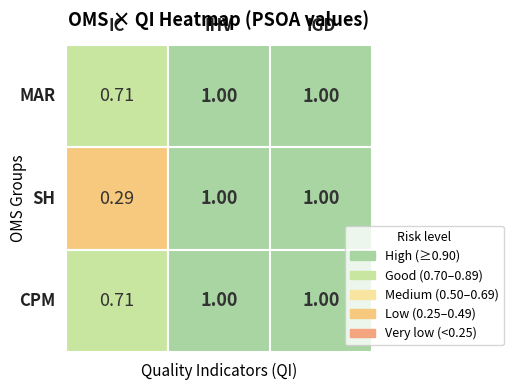

Is it true that IGD equals 1.3 at 0?

False